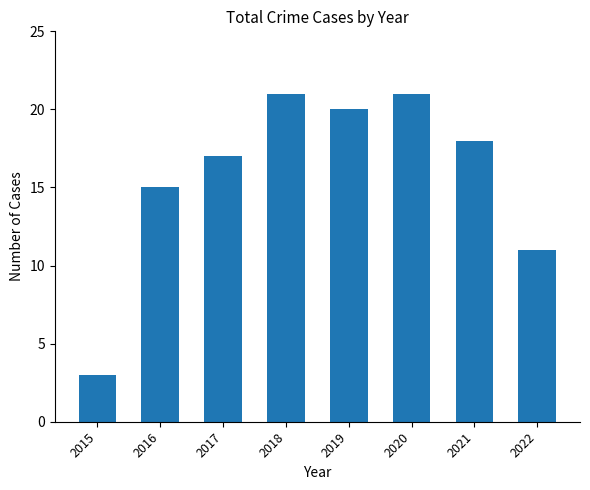

At which label does the data first exceed 18?

2018